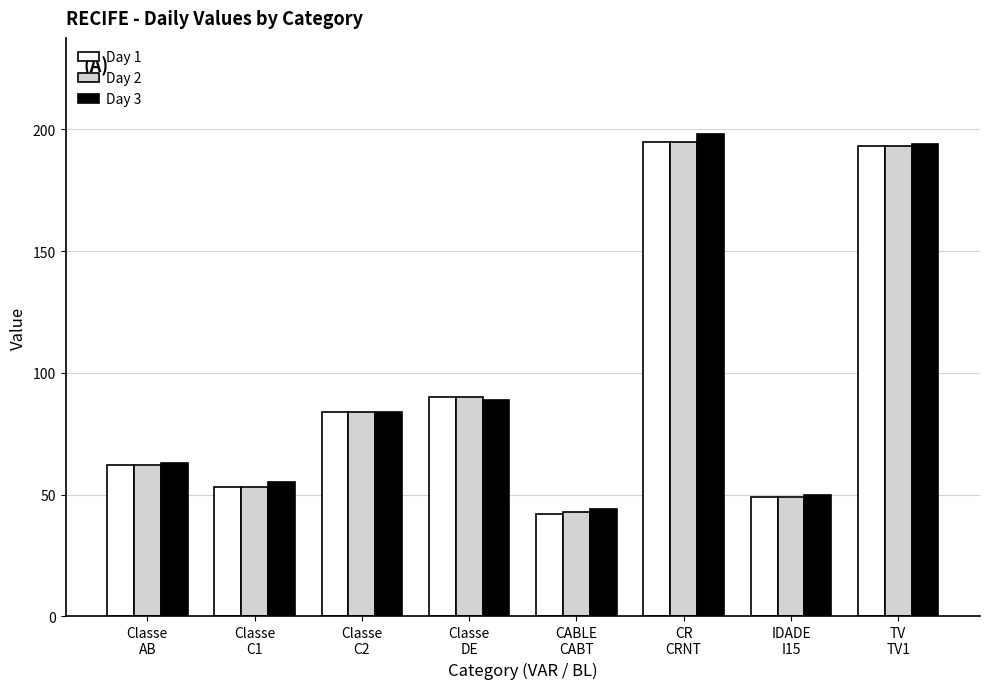

True or false: Day 2 has a value of 87 at IDADE
I15.

False